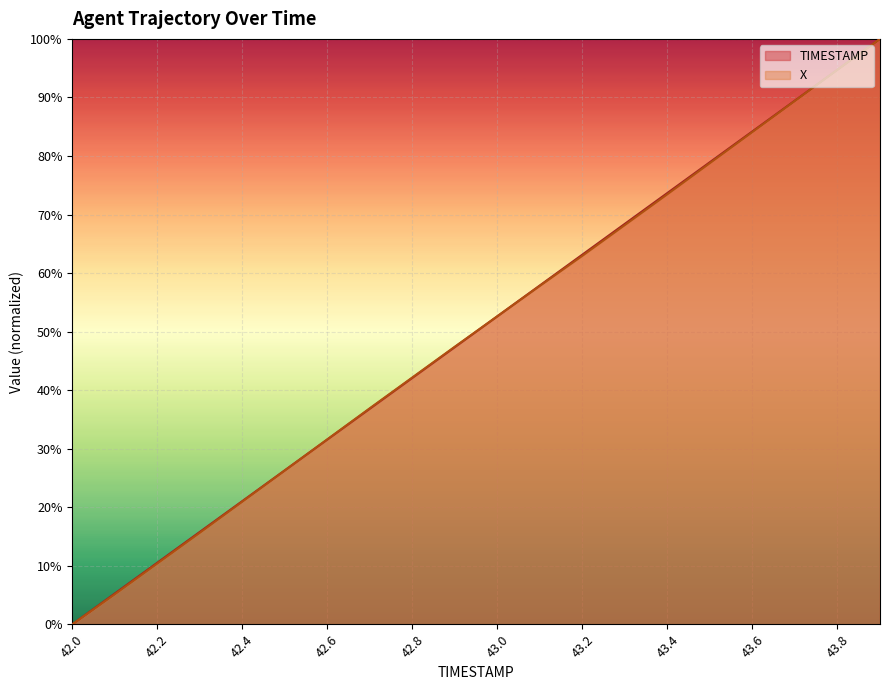

How many times do X and TIMESTAMP cross each other?

3